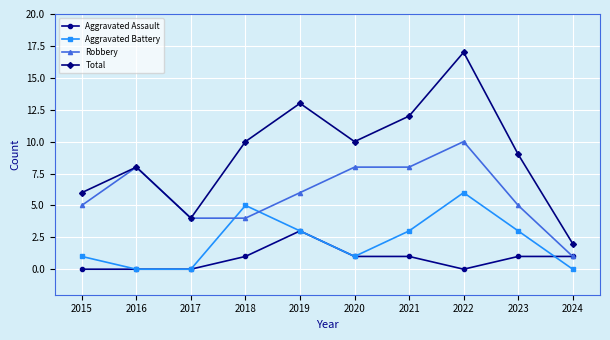

True or false: Aggravated Battery has a value of 3 at 2021.

True